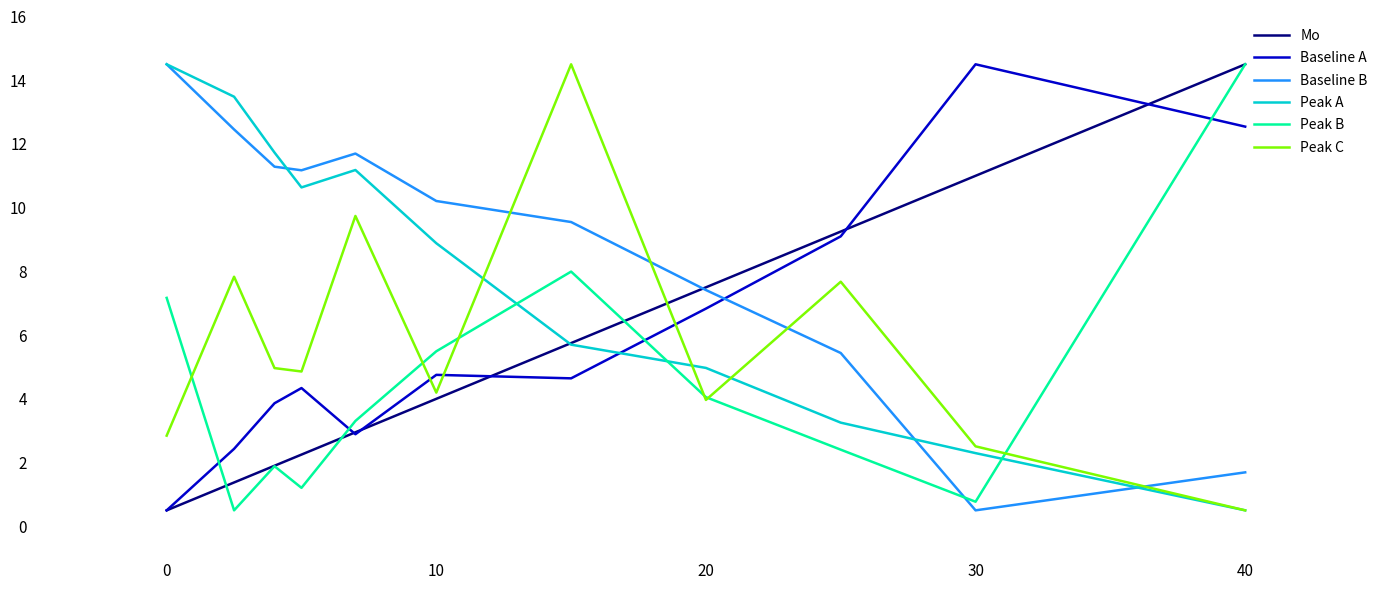

Count the number of data series in this chart.

6